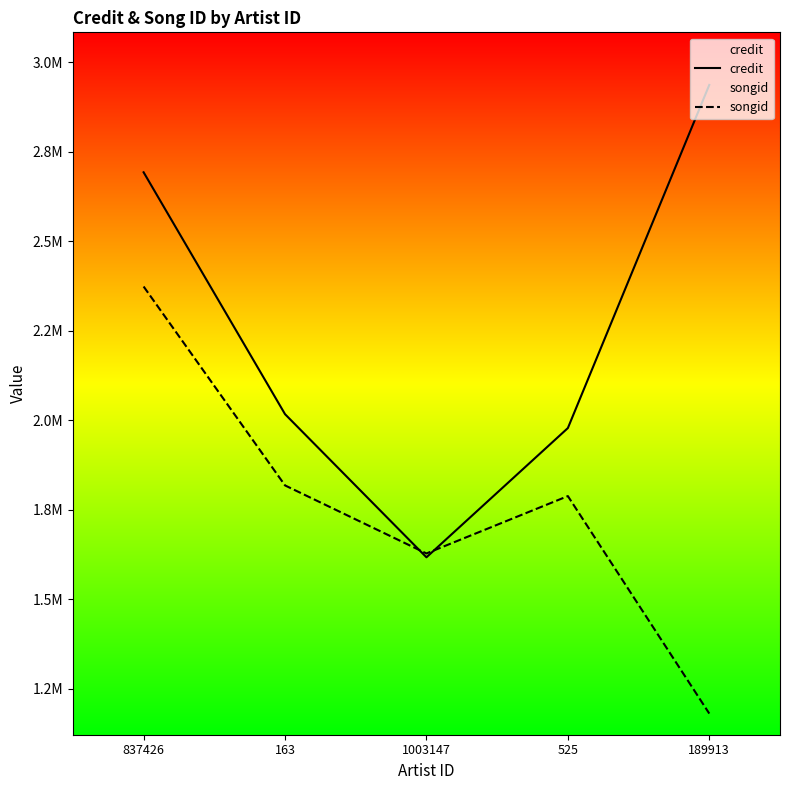

What is the label of the 5th point from the left?

189913